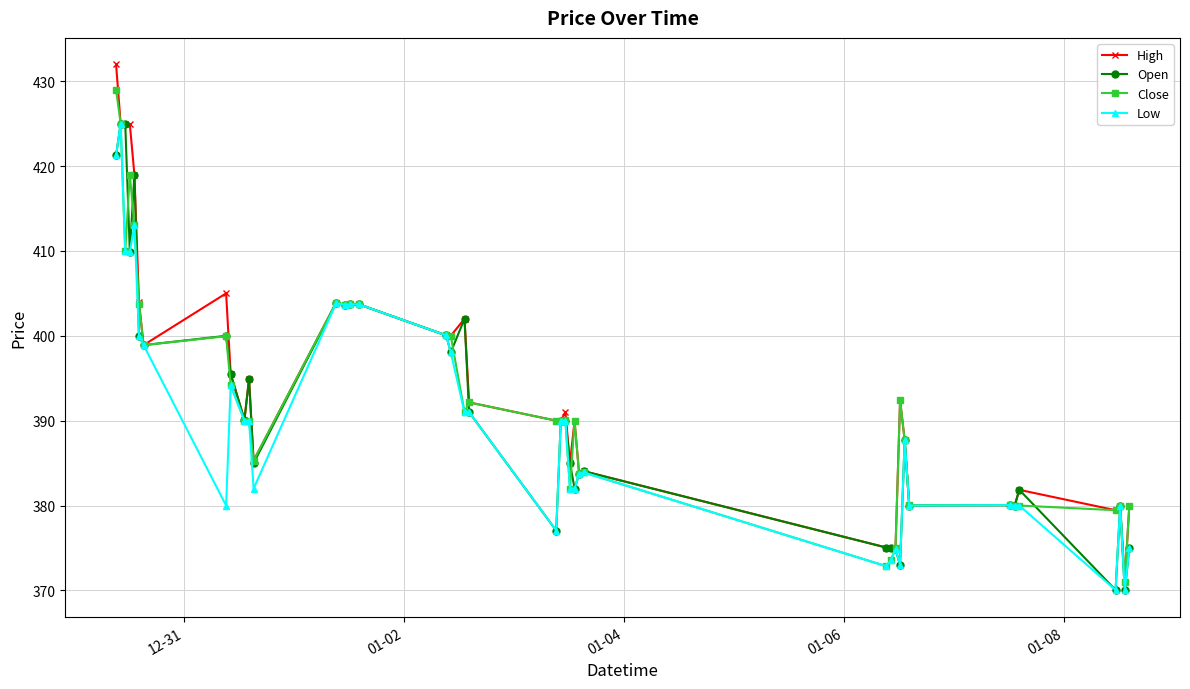

At how many categories does at least one series exceed 420?

4